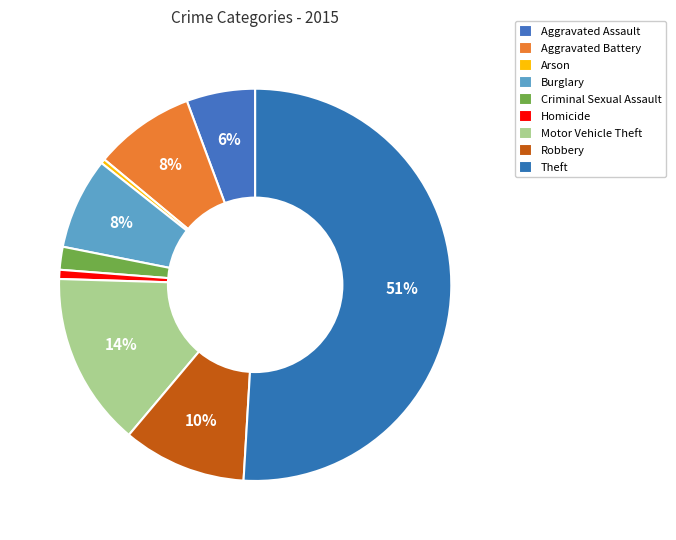

Count the number of slices in the pie.

9